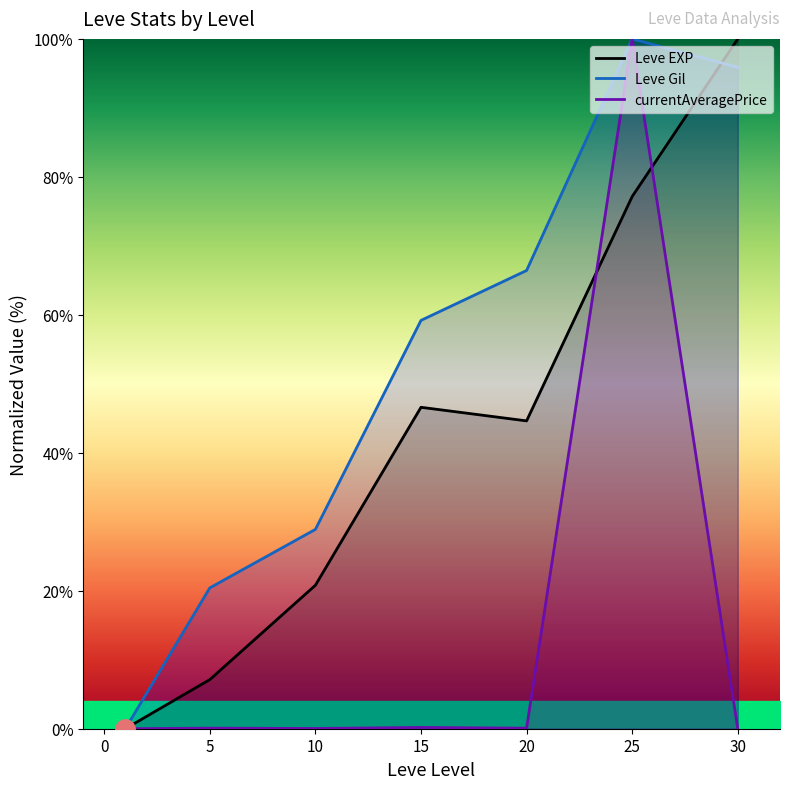

How many times do Leve EXP and currentAveragePrice cross each other?

2